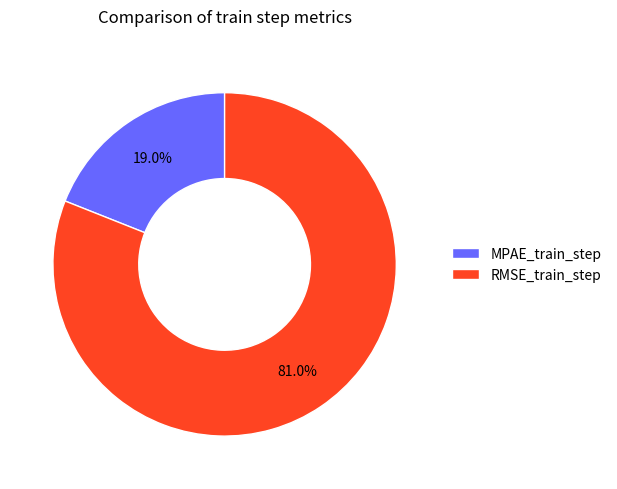

Do RMSE_train_step and MPAE_train_step together represent more than half of the pie?

Yes